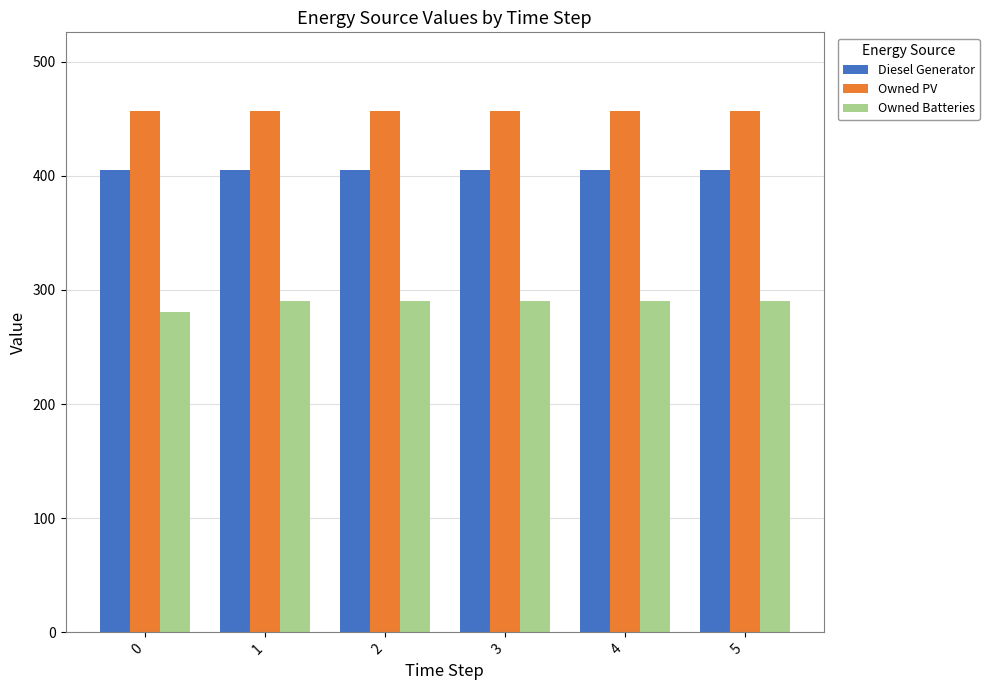

The value of Owned PV at 0 is 790. True or false?

False